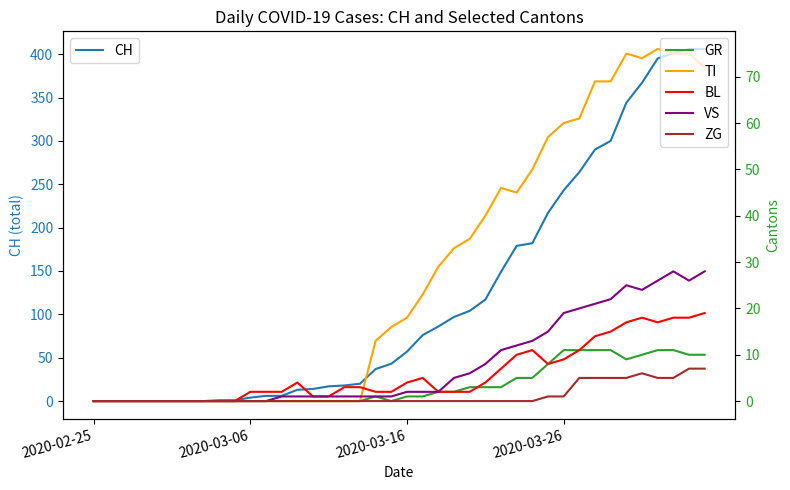

Between 33 and 21, which is larger?

33